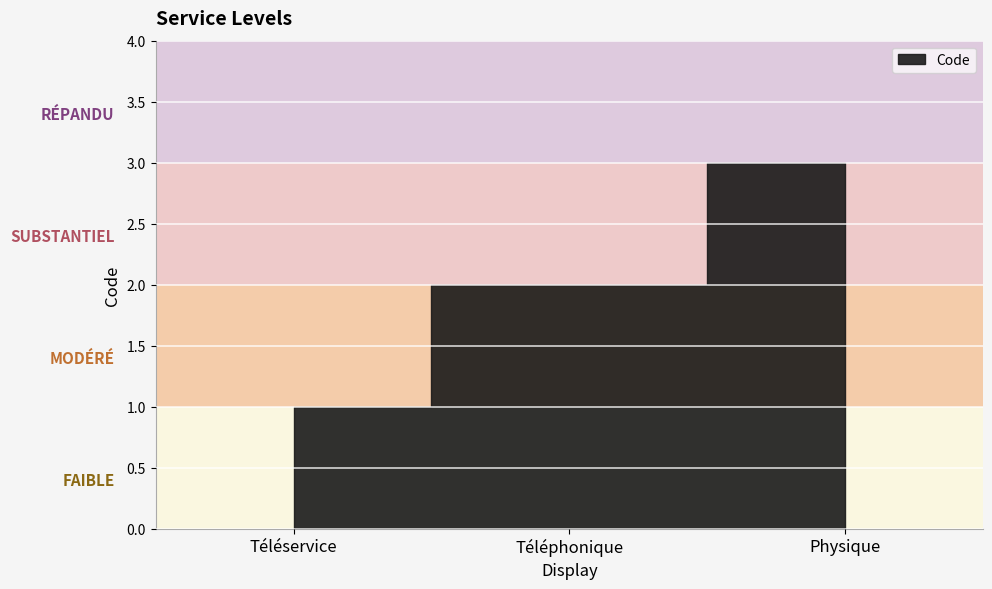

What is the label of the 3rd point from the left?

Physique